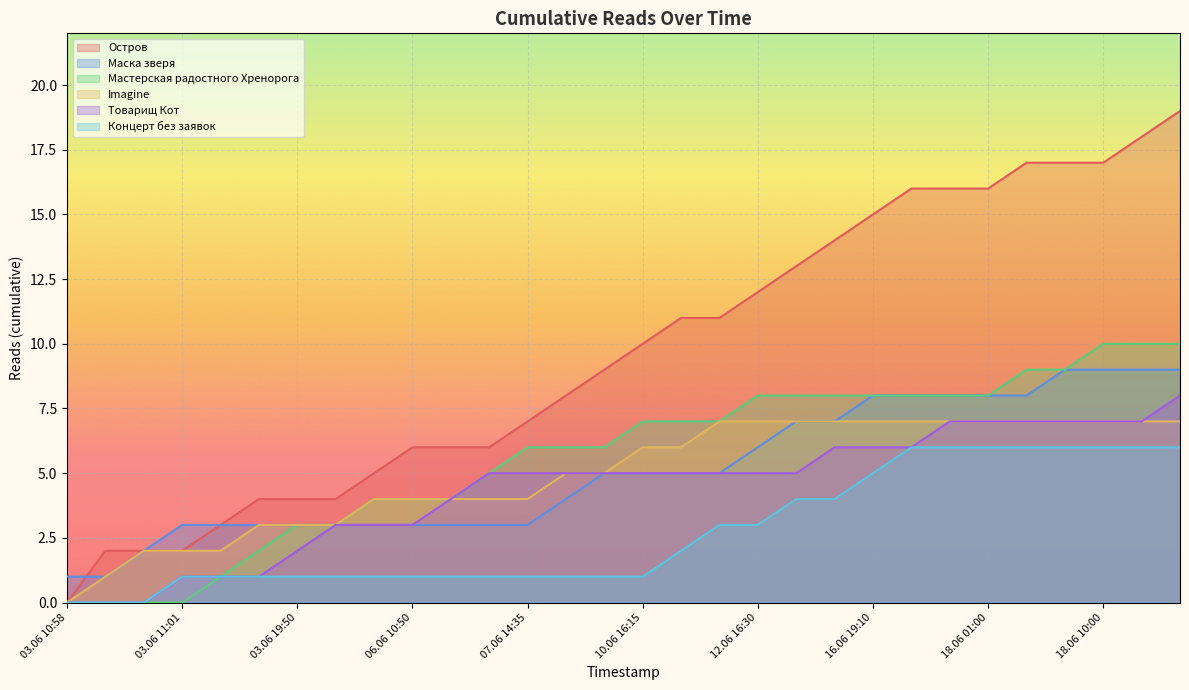

What is the difference between the Остров values at 16.06 12:55 and 16.06 19:10?

1